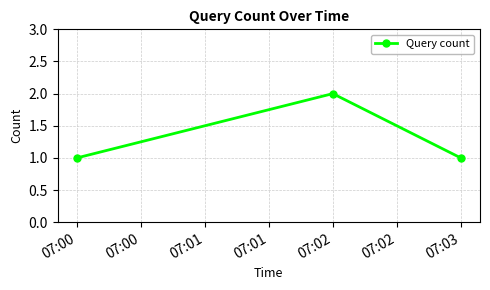

Count the number of categories in the chart.

3